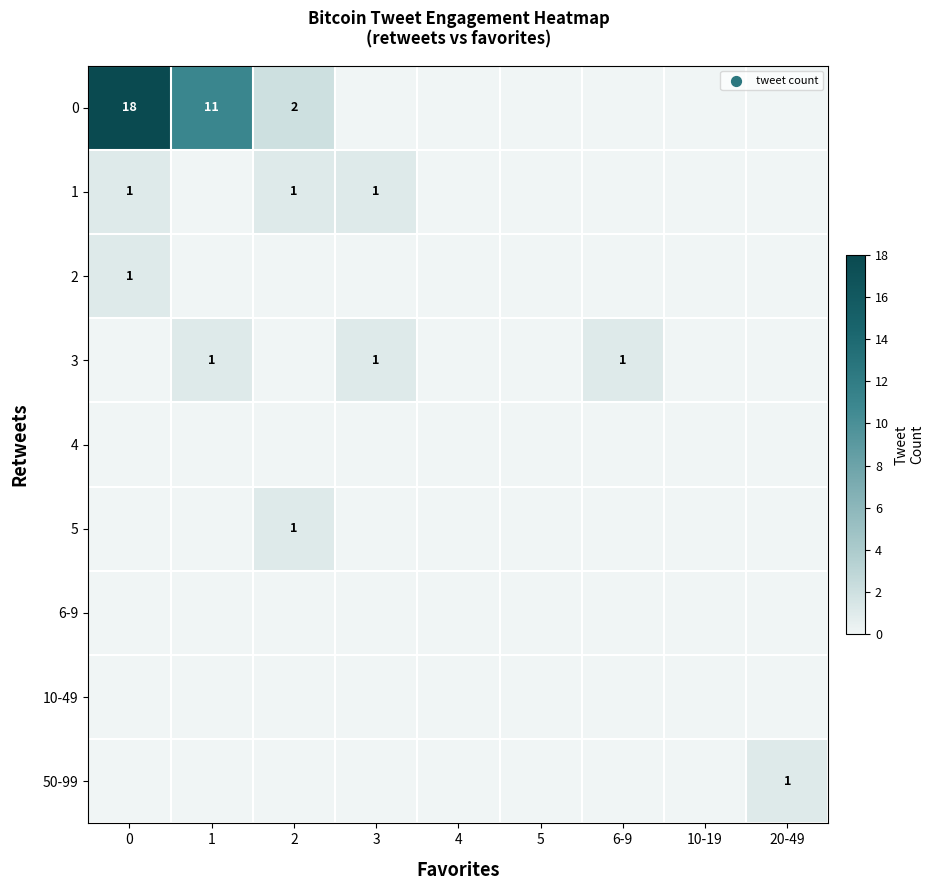

True or false: 3 has a value of 1 at 3.

True